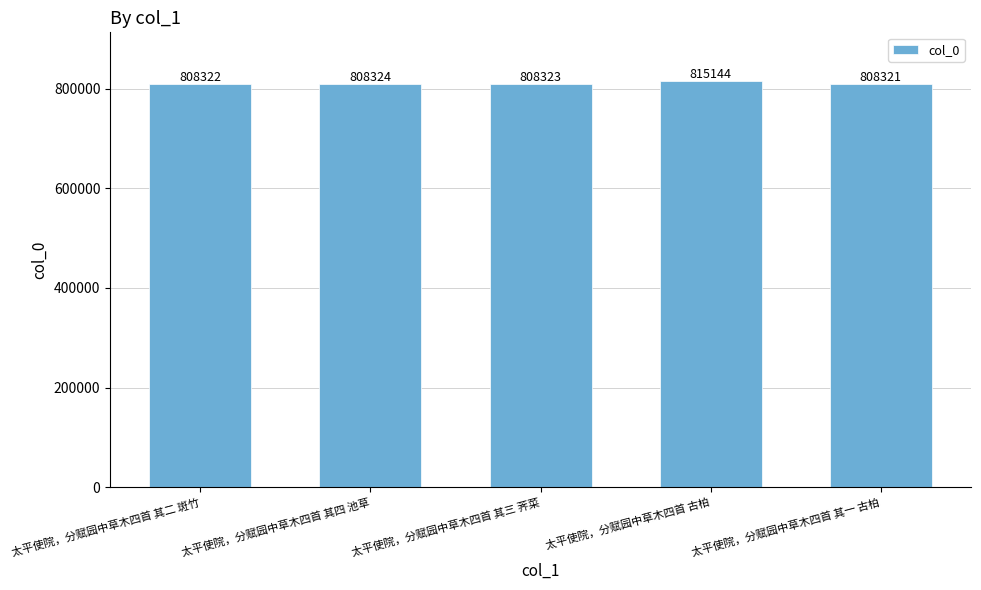

What is the average value?

809687